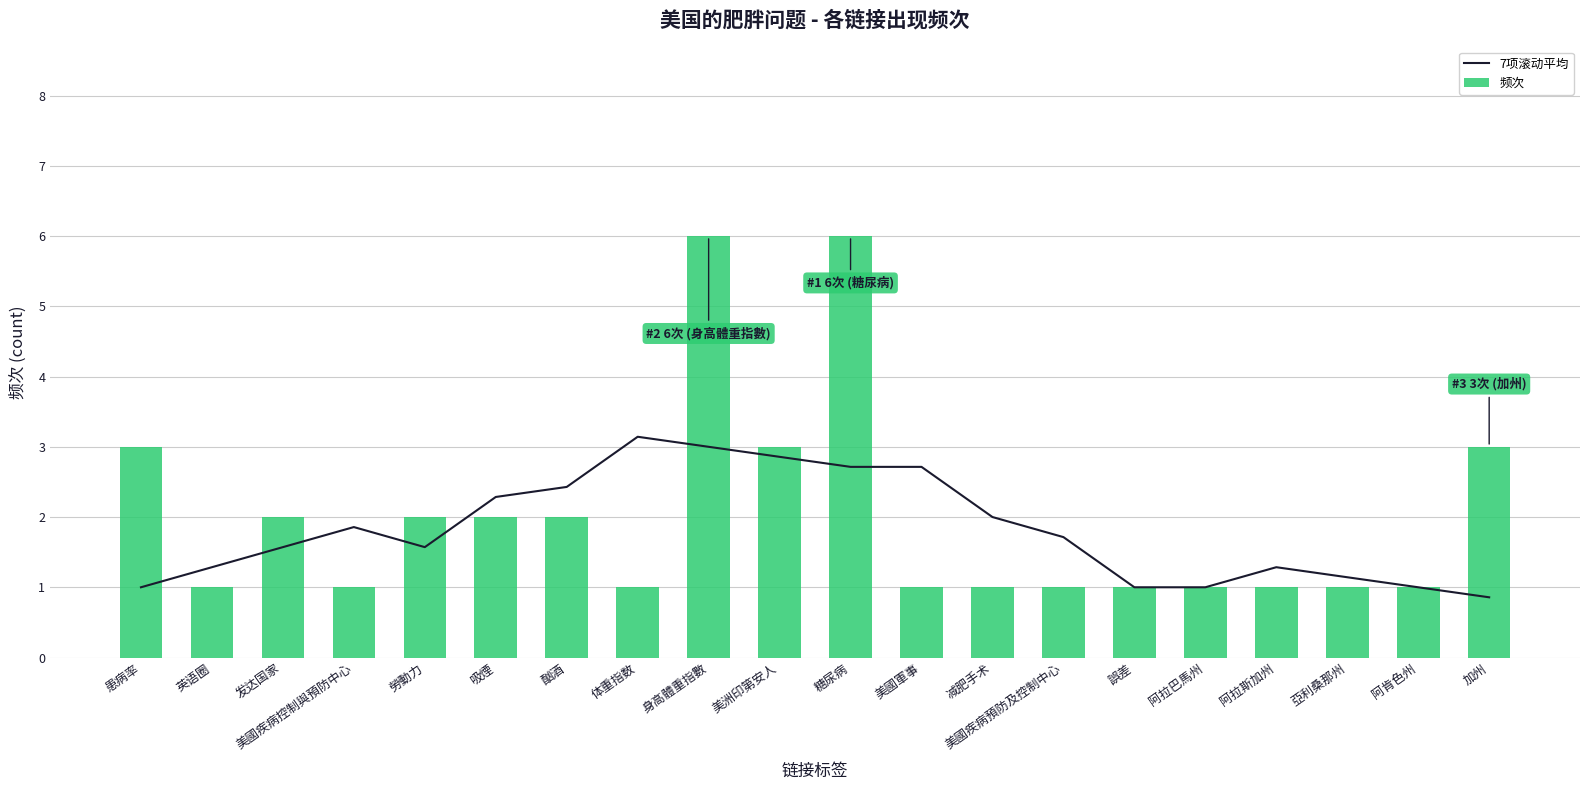

Reading right to left, transcribe all the data shown in this chart.

7项滚动平均: 加州=0.9	阿肯色州=1.0	亞利桑那州=1.1	阿拉斯加州=1.3	阿拉巴馬州=1.0	誤差=1.0	美國疾病預防及控制中心=1.7	减肥手术=2.0	美國軍事=2.7	糖尿病=2.7	美洲印第安人=2.9	身高體重指數=3.0	体重指数=3.1	酗酒=2.4	吸煙=2.3	勞動力=1.6	美國疾病控制與預防中心=1.9	发达国家=1.6	英语圈=1.3	患病率=1.0
频次: 加州=3.0	阿肯色州=1.0	亞利桑那州=1.0	阿拉斯加州=1.0	阿拉巴馬州=1.0	誤差=1.0	美國疾病預防及控制中心=1.0	减肥手术=1.0	美國軍事=1.0	糖尿病=6.0	美洲印第安人=3.0	身高體重指數=6.0	体重指数=1.0	酗酒=2.0	吸煙=2.0	勞動力=2.0	美國疾病控制與預防中心=1.0	发达国家=2.0	英语圈=1.0	患病率=3.0